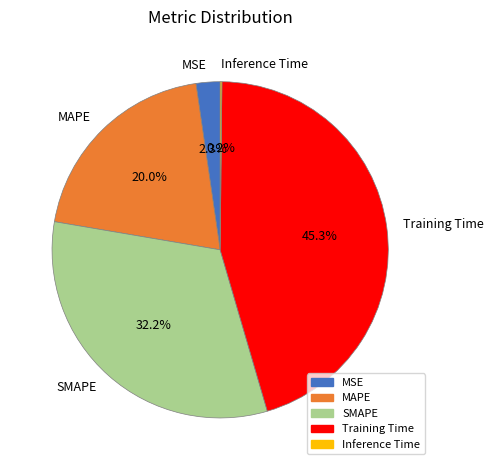

Does any single category account for the majority?

No